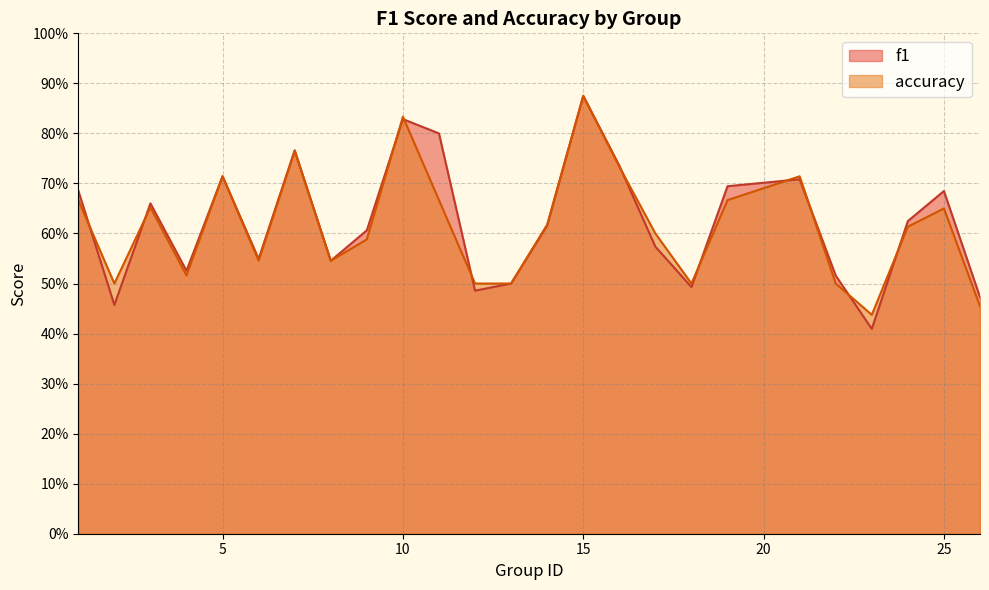

What is the average value of the f1 series?

0.6